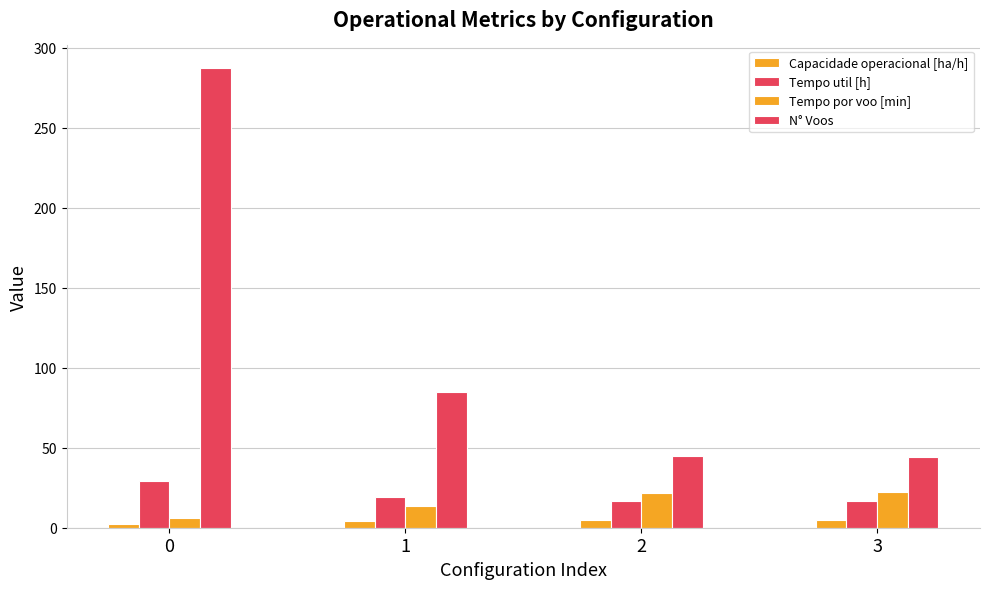

Which series has the largest range (max minus min)?

N° Voos